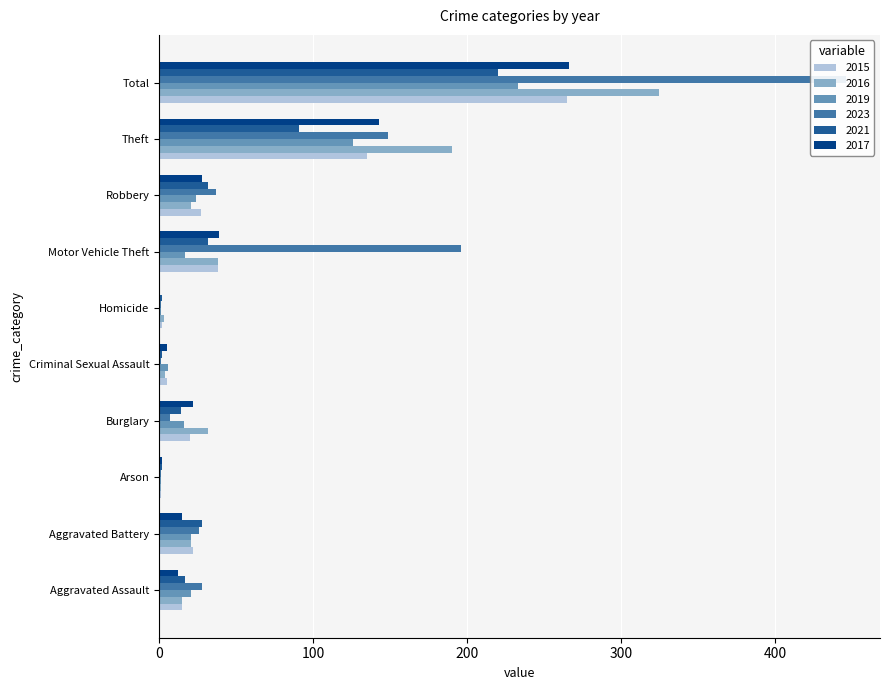

What is the minimum value for 2023?

1